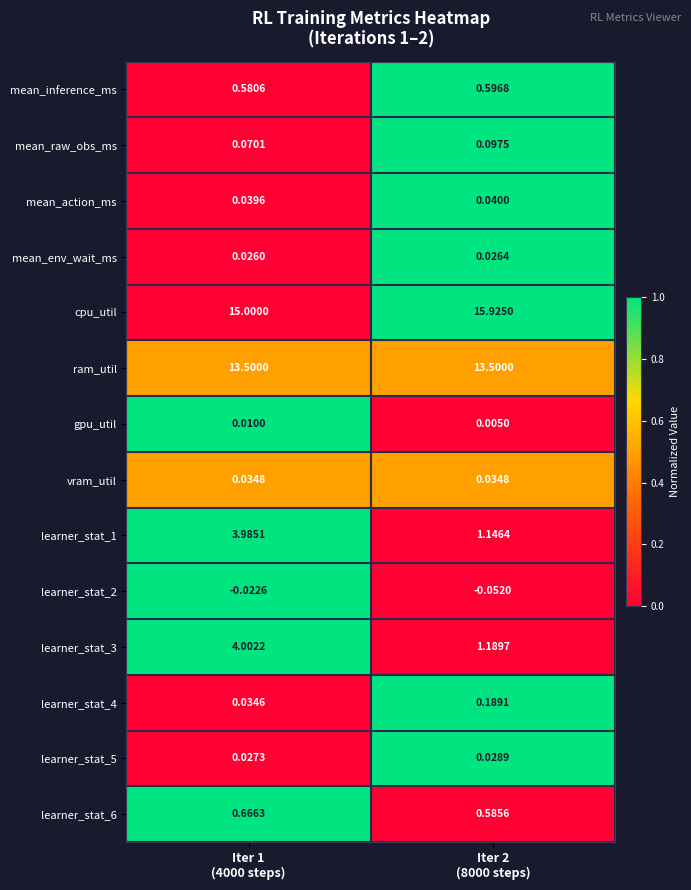

Which series has the largest total across all categories?

cpu_util